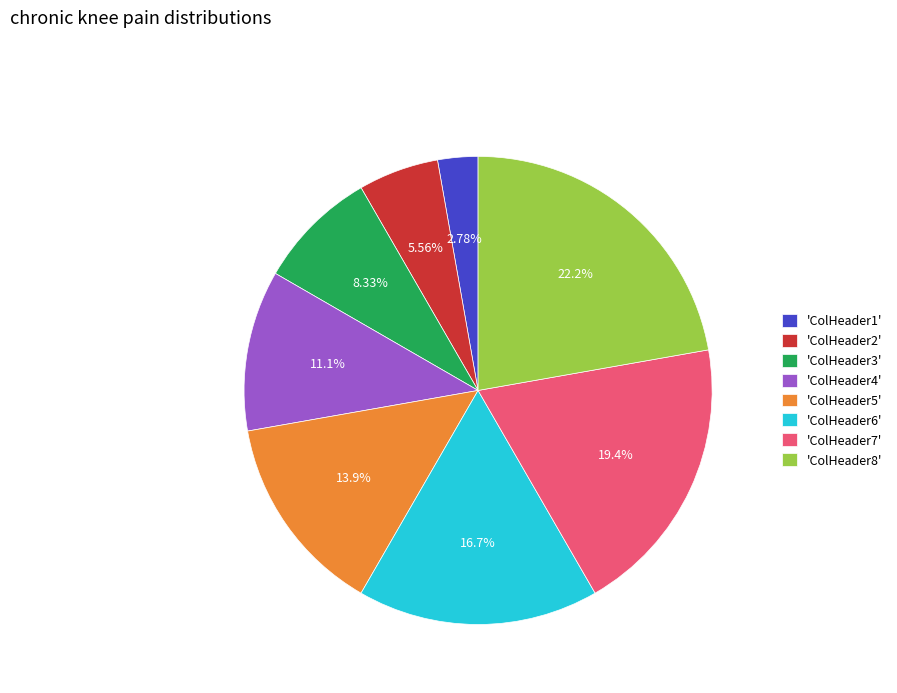

What is the largest slice in the pie chart?

'ColHeader8'